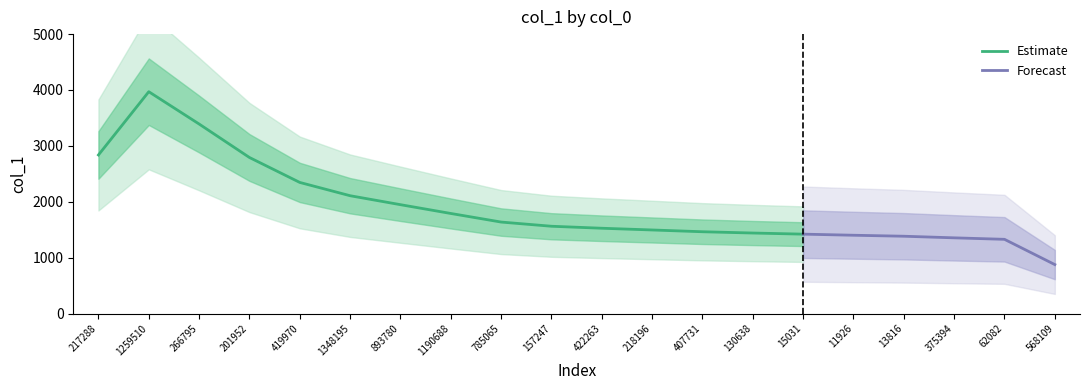

The value of Estimate at 266795 is 5692.3. True or false?

False